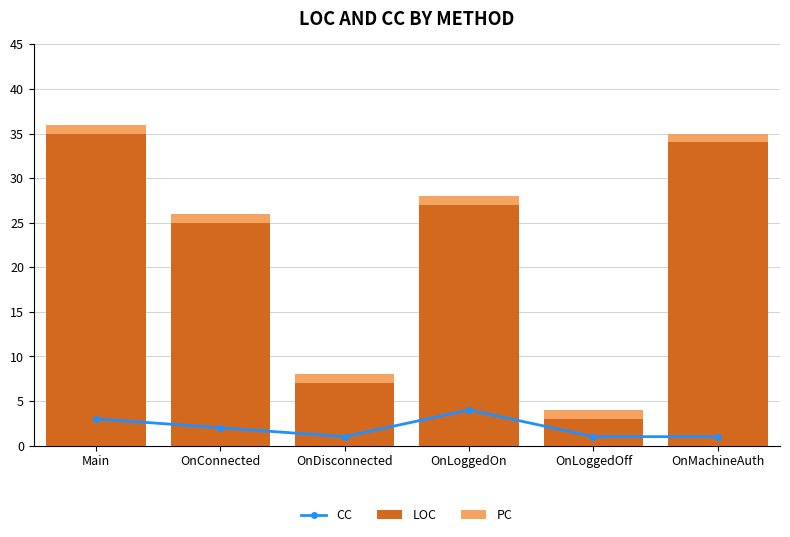

What is the spread (max minus min) of values at OnLoggedOff?

2